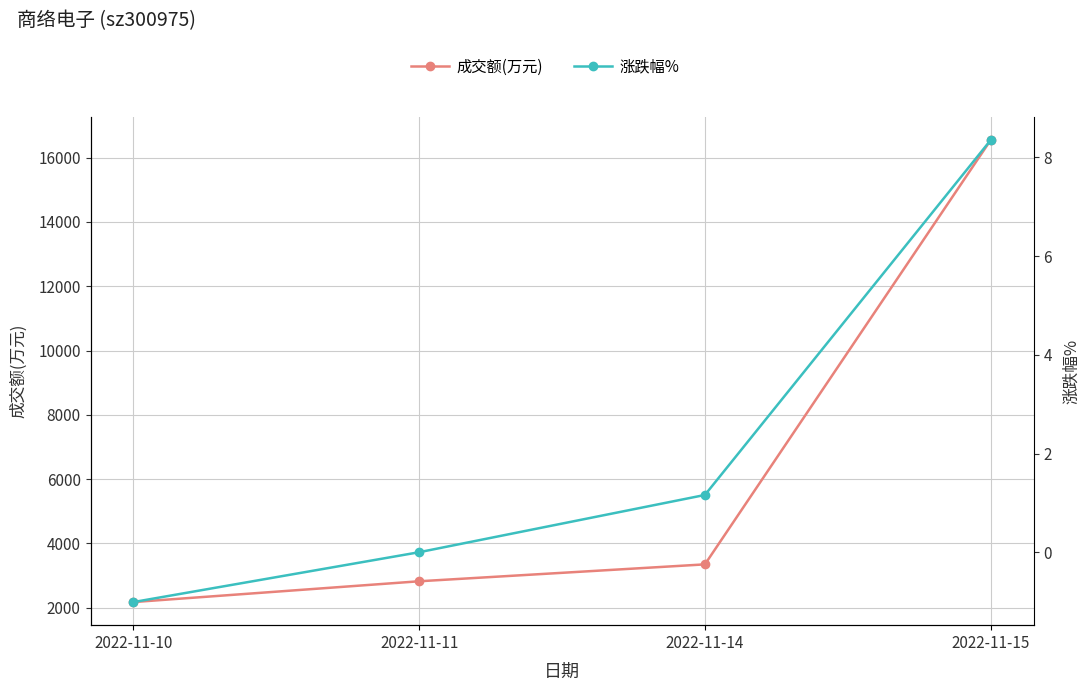

How many distinct data groups are displayed?

2